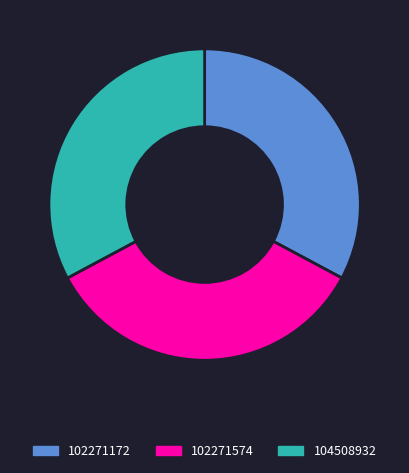

Count the number of slices in the pie.

3